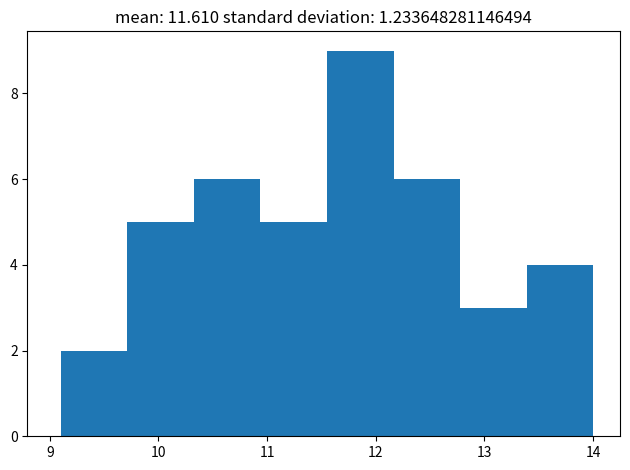

Reading left to right, transcribe this chart: for each bar, give the range it covers on the x-axis and its height. Neither the bar edges nor the heights are printed on the chart, so give them approximately, as read against the axes.

9.1 to 9.7: 2
9.7 to 10.3: 5
10.3 to 10.9: 6
10.9 to 11.6: 5
11.6 to 12.2: 9
12.2 to 12.8: 6
12.8 to 13.4: 3
13.4 to 14.0: 4